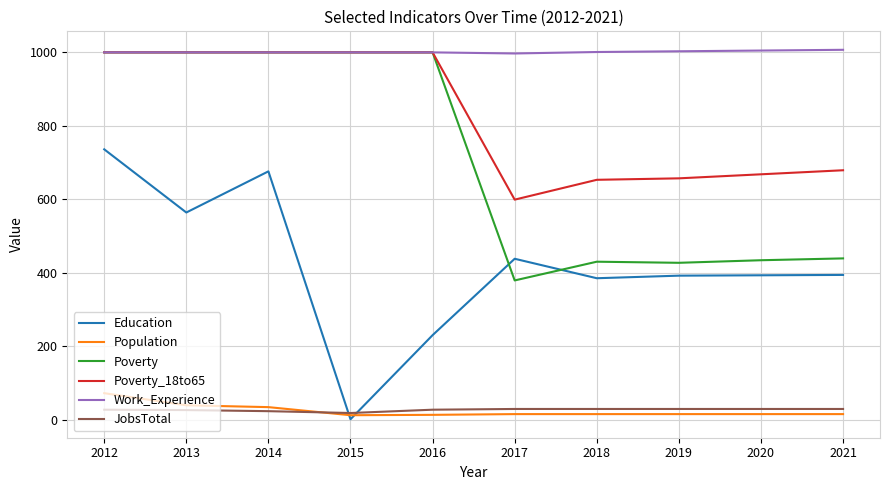

The Work_Experience series shows 218 at 2019. True or false?

False